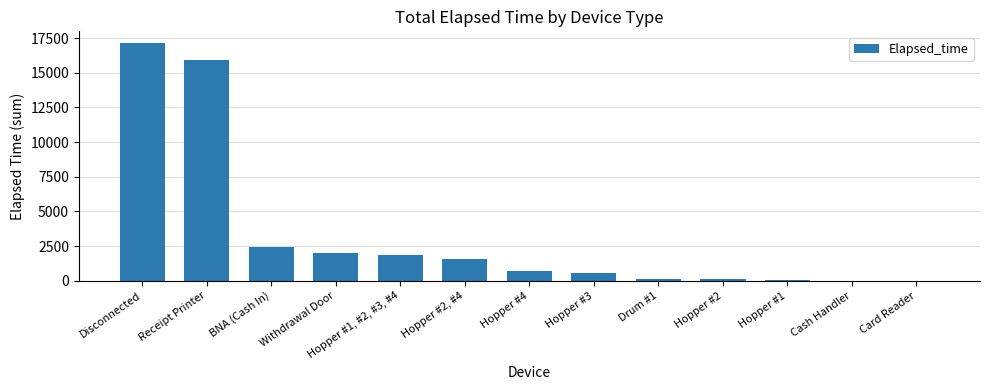

Between Hopper #2 and Hopper #4, which is larger?

Hopper #4